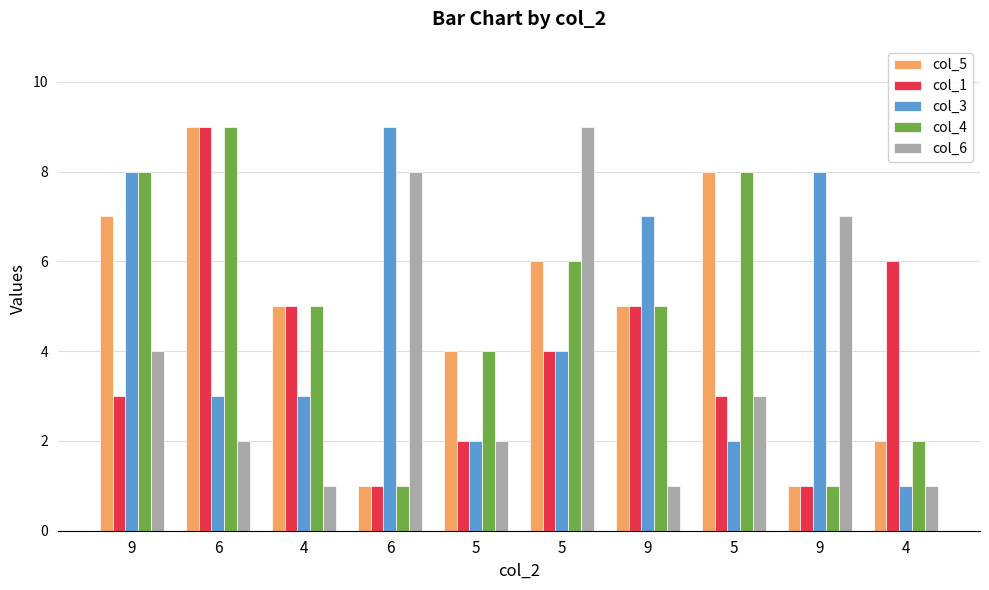

At how many categories does at least one series exceed 6?

7